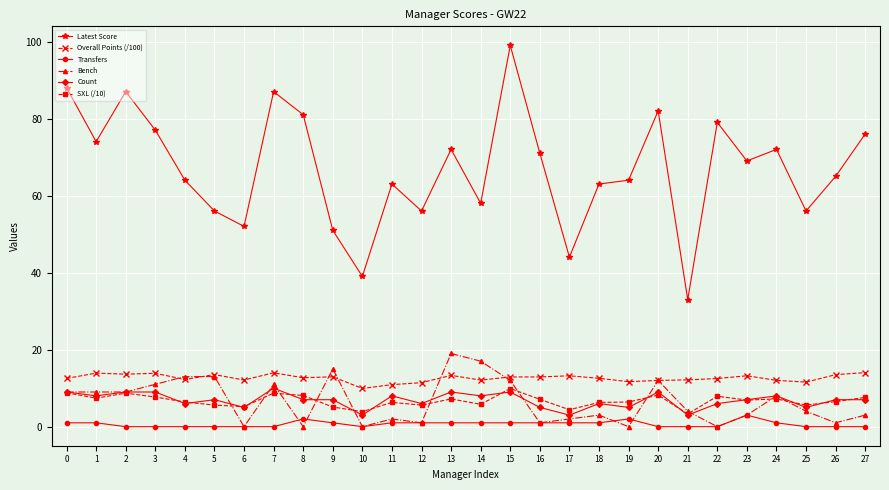

True or false: Latest Score and Count intersect in this chart.

False